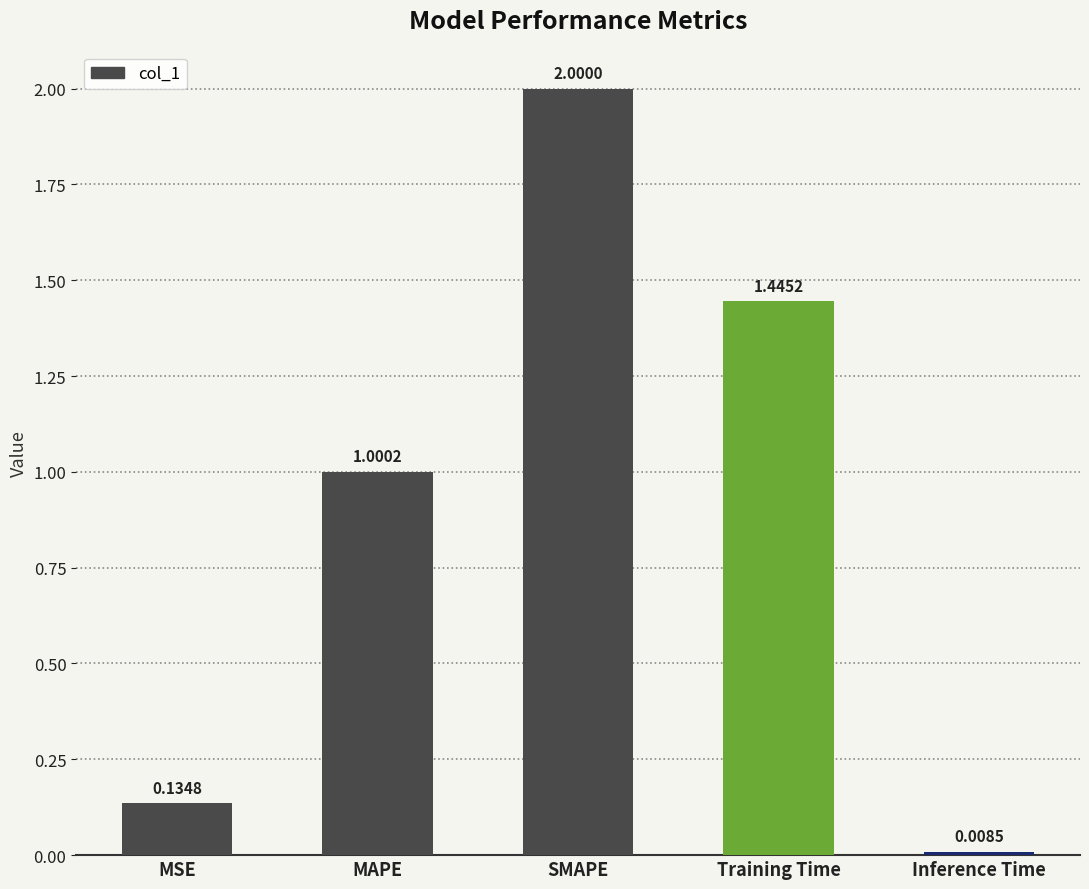

What position from the right is MAPE?

4